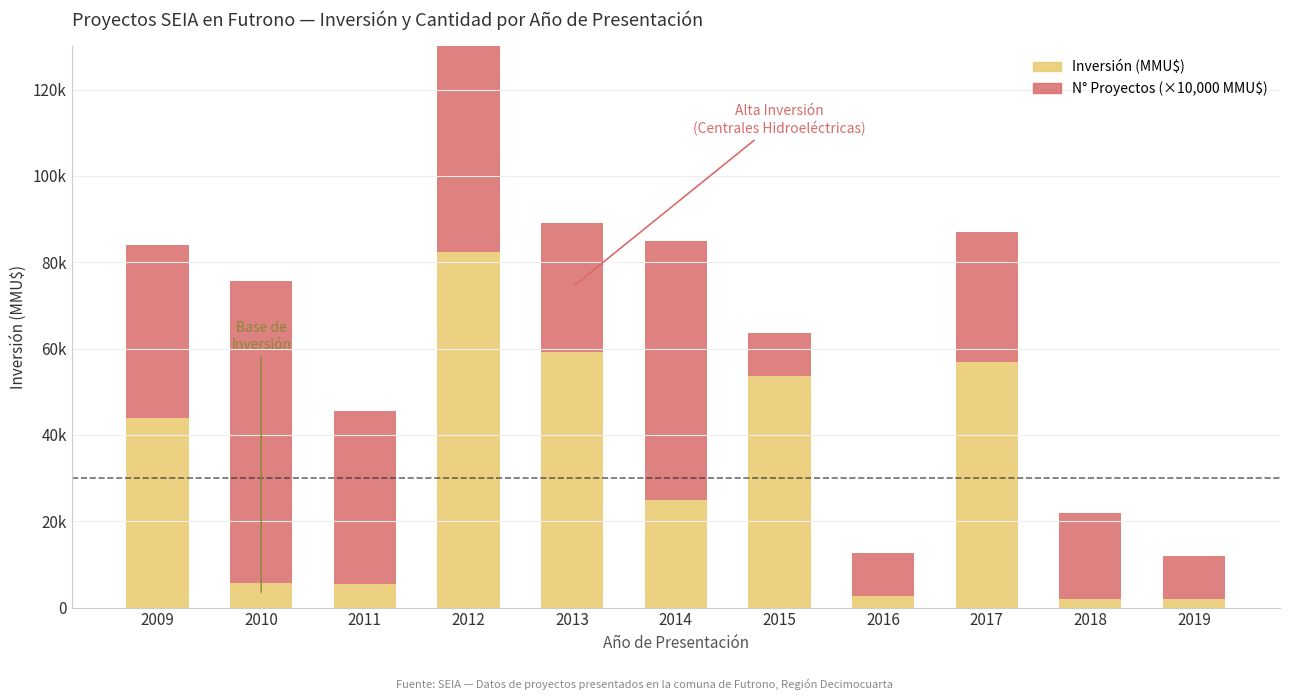

What value does the Inversión (MMU$) series have at 2009?

44022